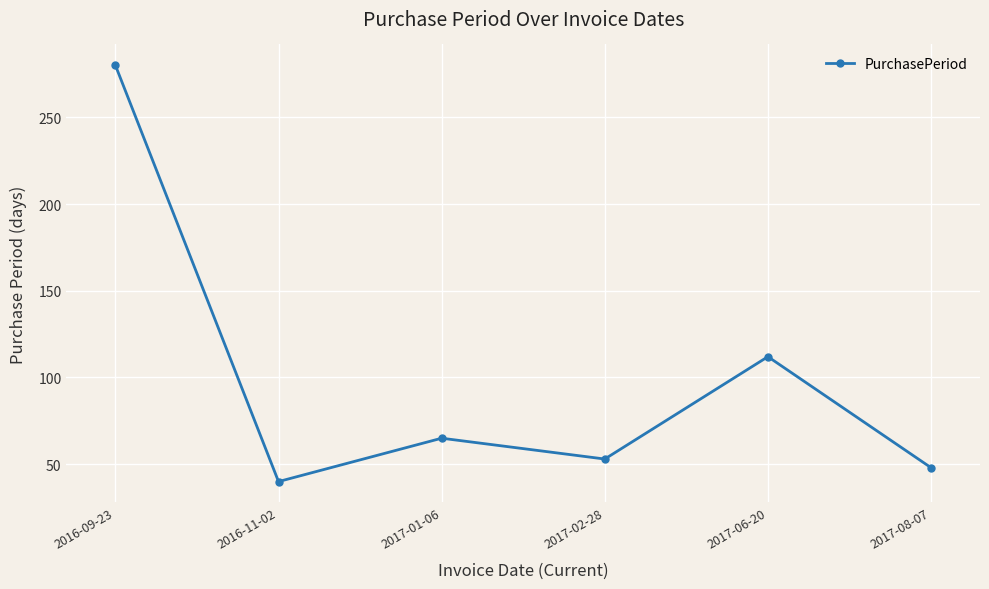

Does the chart display data point markers on the line(s)?

Yes